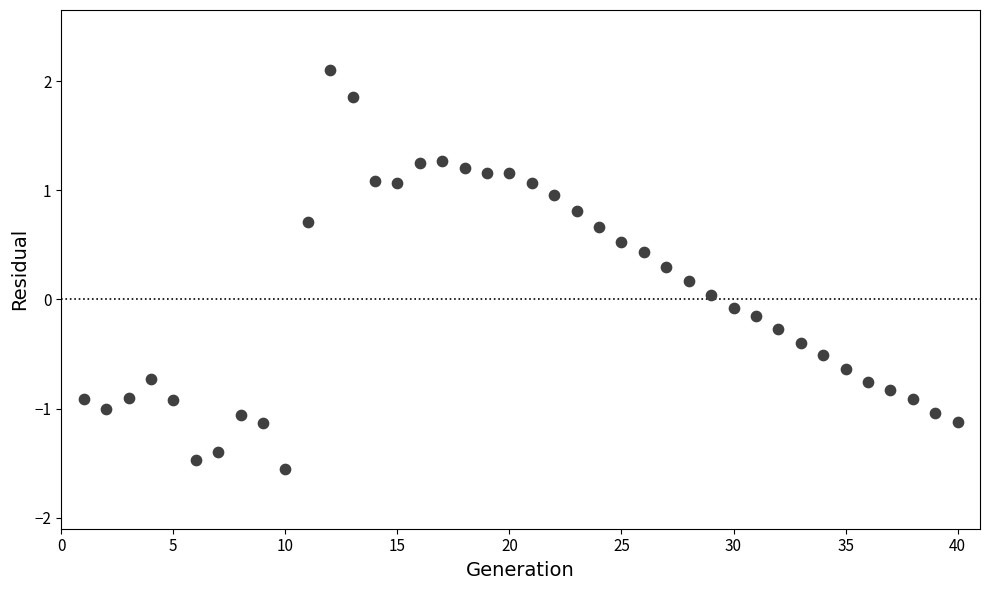

What is the range of X values (max minus min)?

39.0